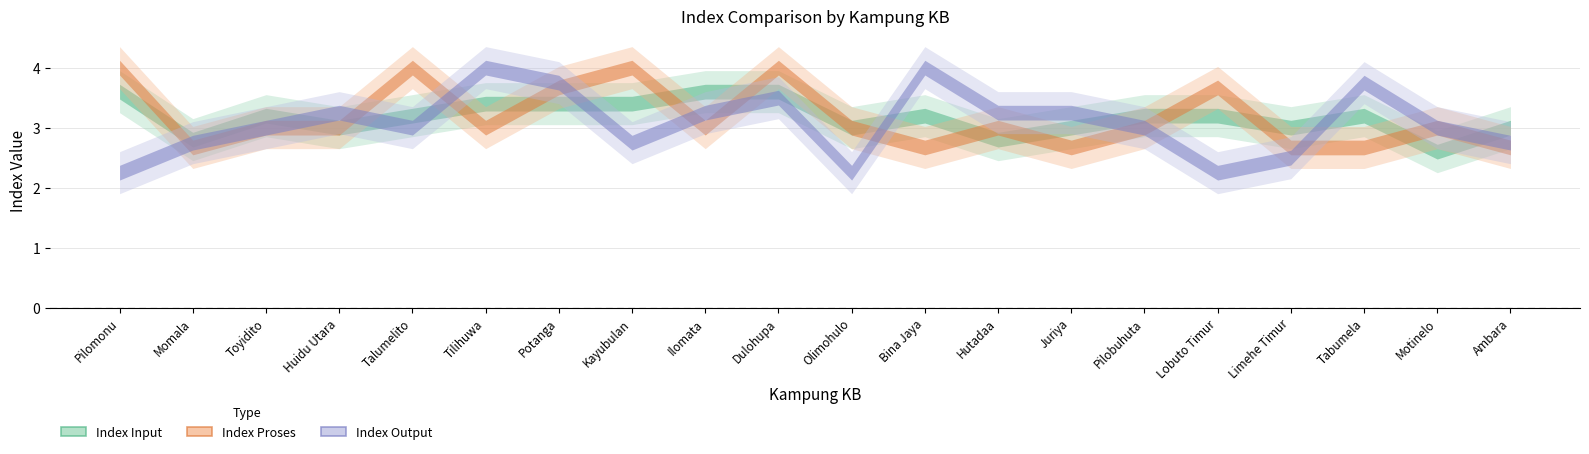

Which series has the largest range (max minus min)?

Index Output